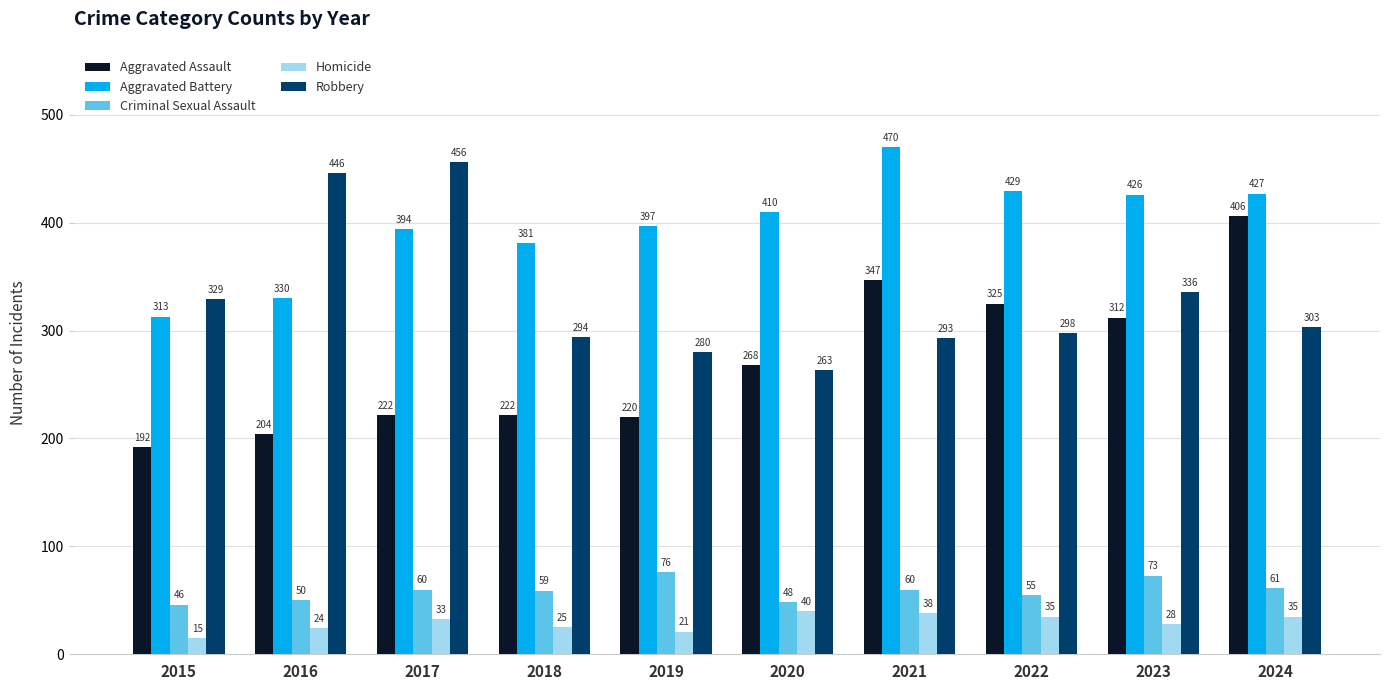

Where is Robbery nearest to the value 359?

2023